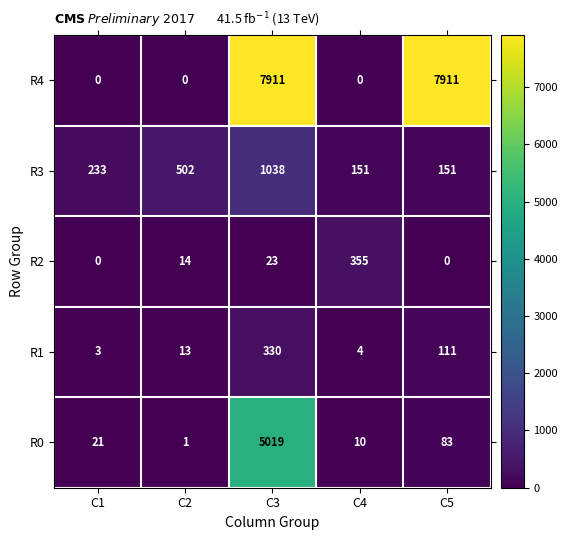

What is the total value across all series at C3?

14321